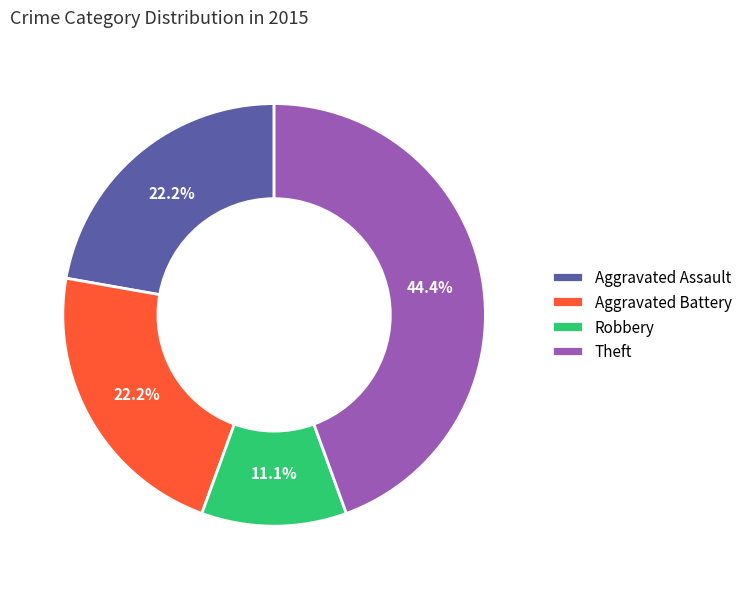

What portion of the pie excludes Robbery?

88.9%